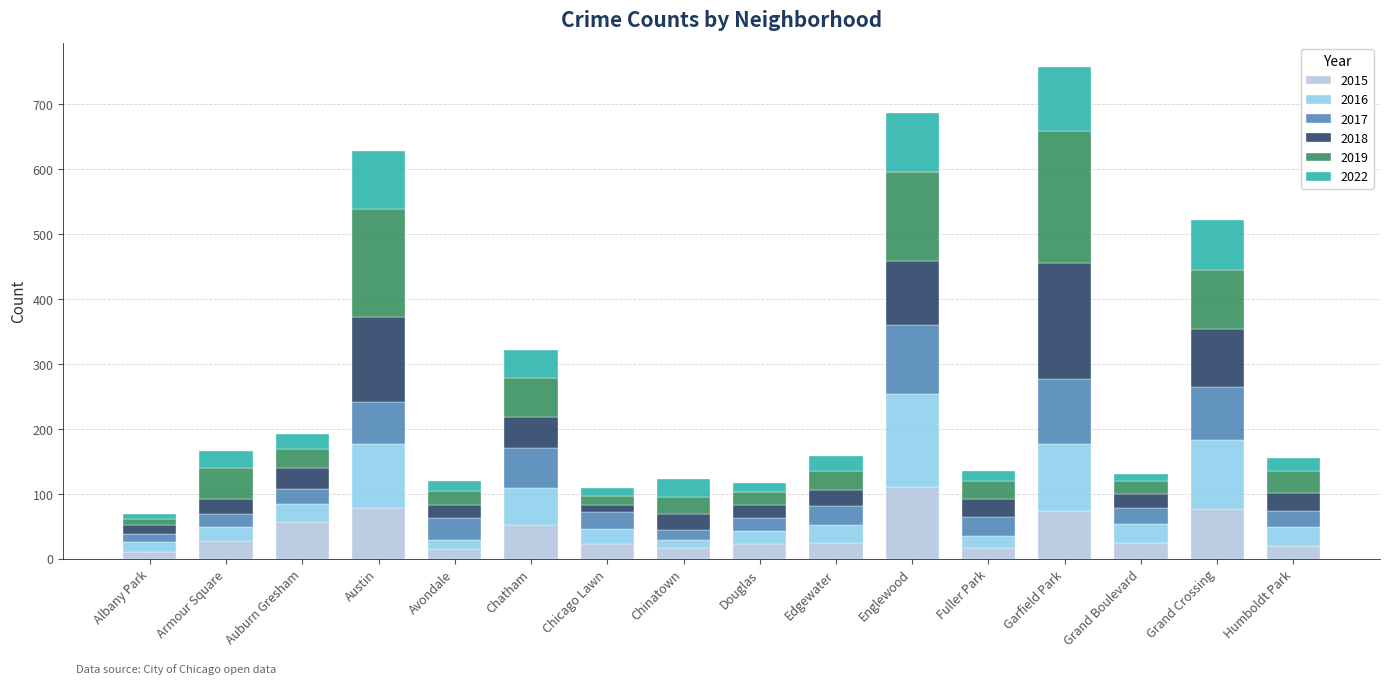

What is the total value across all series at Grand Crossing?

521